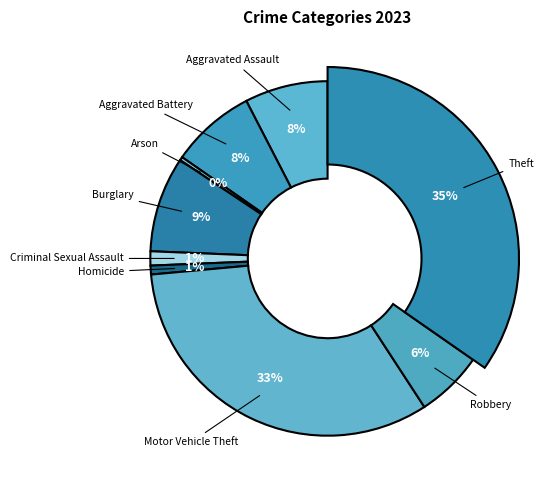

Is it true that Burglary is 1% of the pie?

False